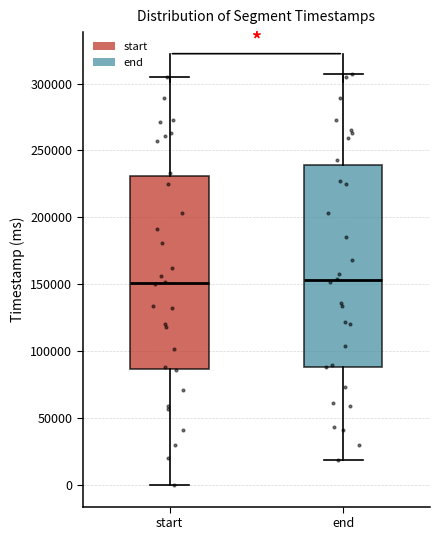

Reading left to right, read every box against the y-axis: the position of its median line, the range the box covers, and the ends of its whiskers. The values are not printed on the chart, so give them approximately, as read against the axis.

start: median 150000, box 85000 to 230000, whiskers 0 to 305000
end: median 155000, box 90000 to 240000, whiskers 20000 to 305000